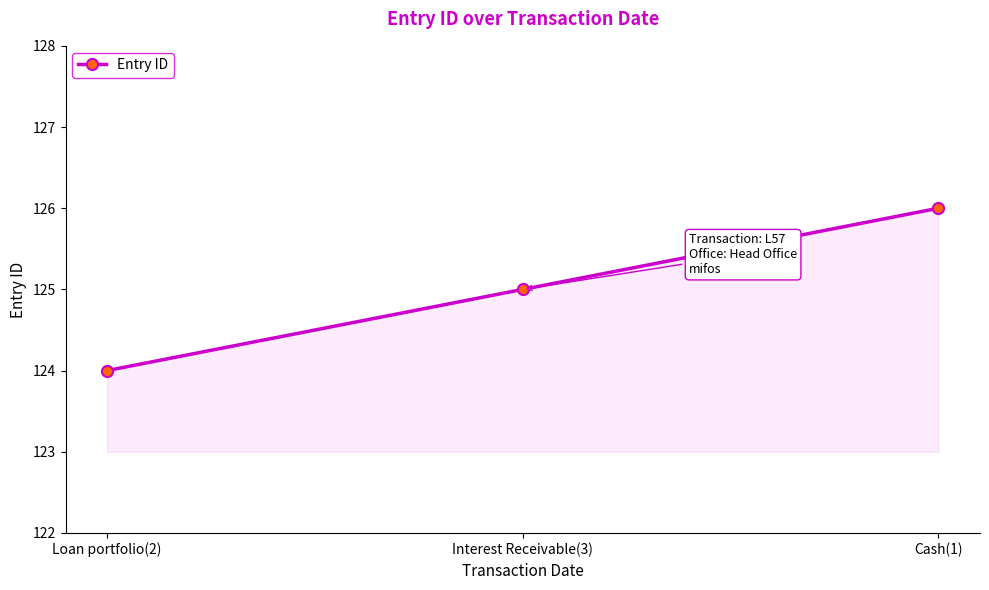

What is the smallest value displayed?

124